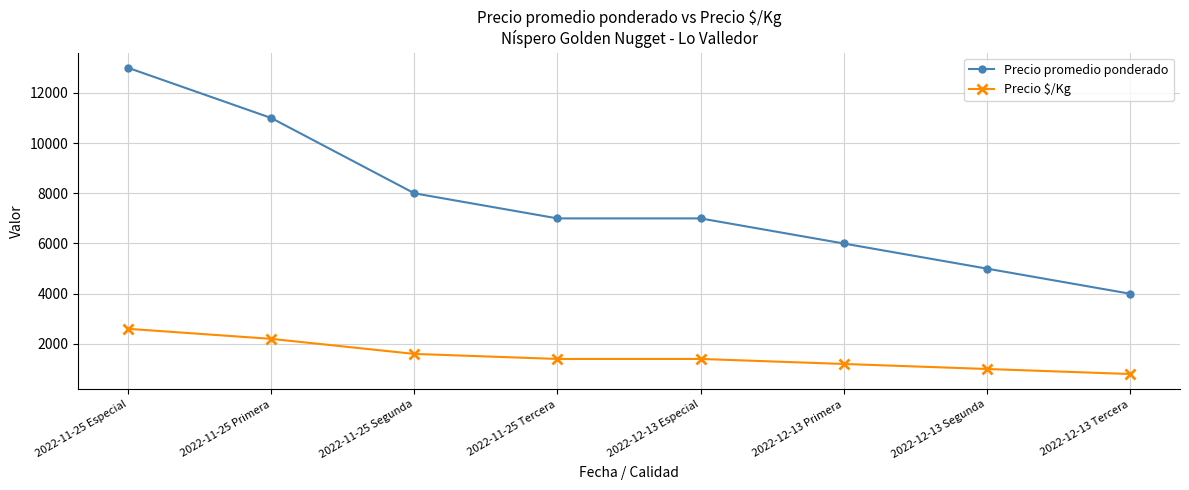

Which series has the largest total across all categories?

Precio promedio ponderado